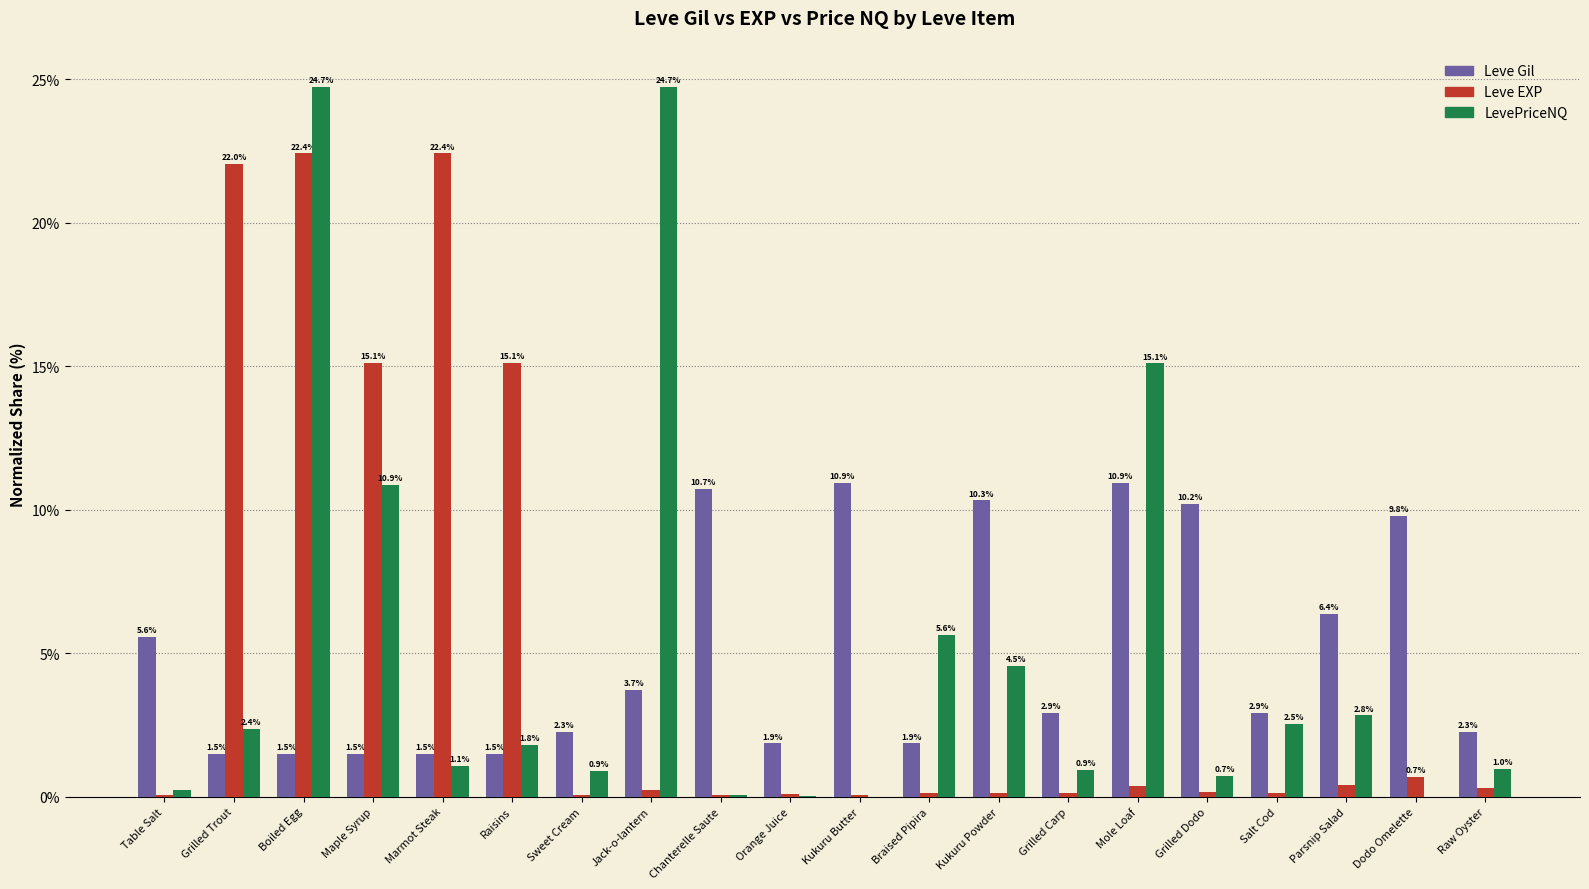

Is it true that LevePriceNQ equals 5.8 at Jack-o-lantern?

False